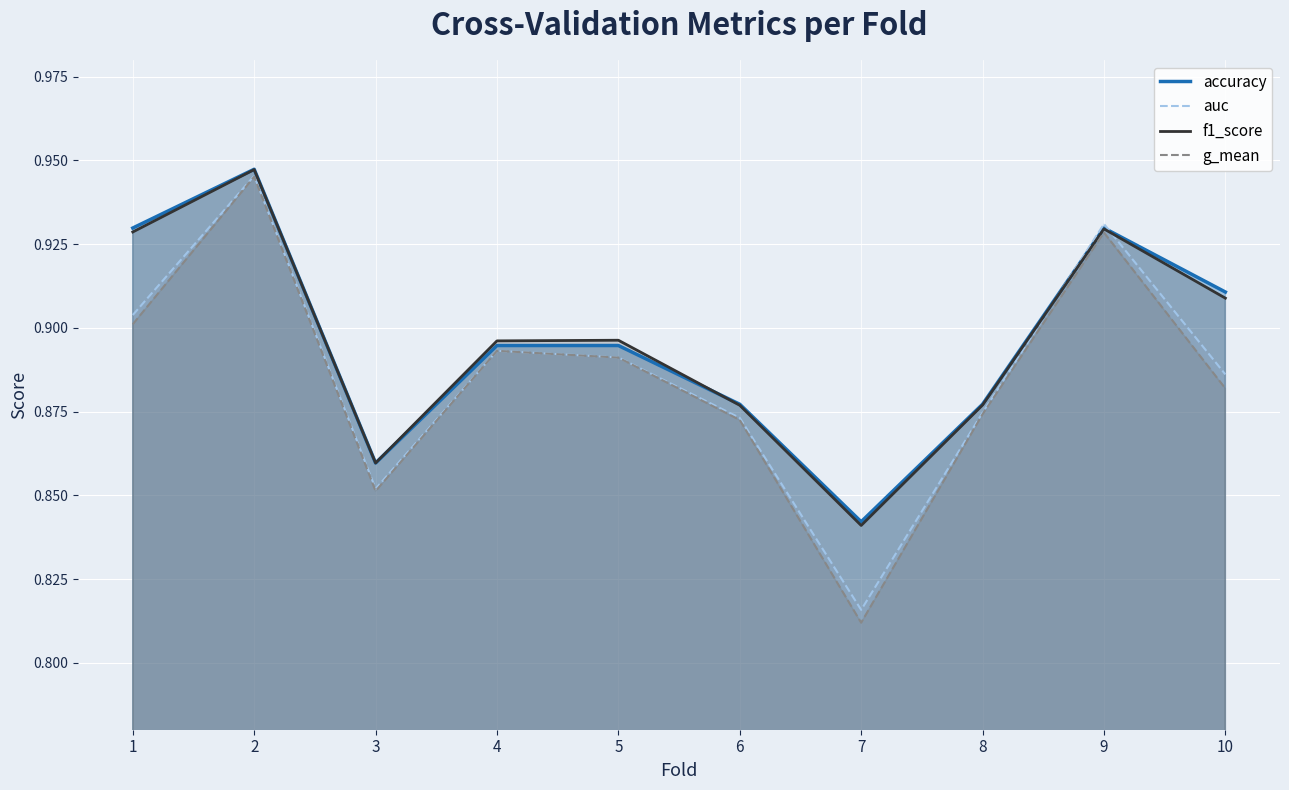

What is the value of the g_mean point at the 5th from the left?

0.9